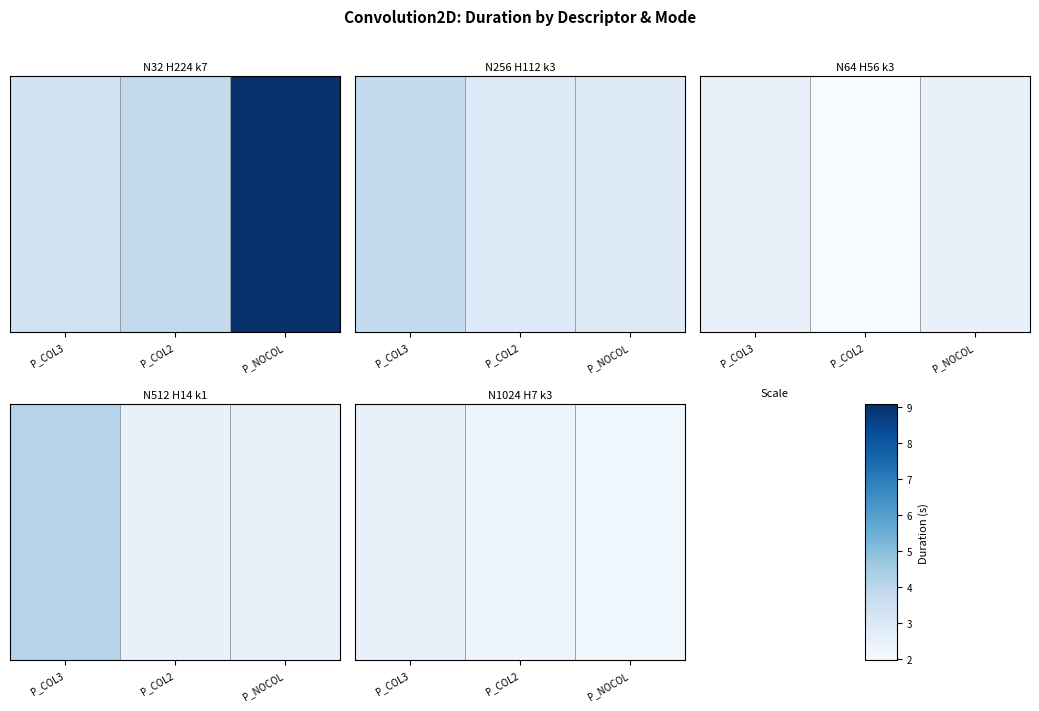

Rank the categories by value from highest to lowest.

P_COL3, P_COL2, P_NOCOL